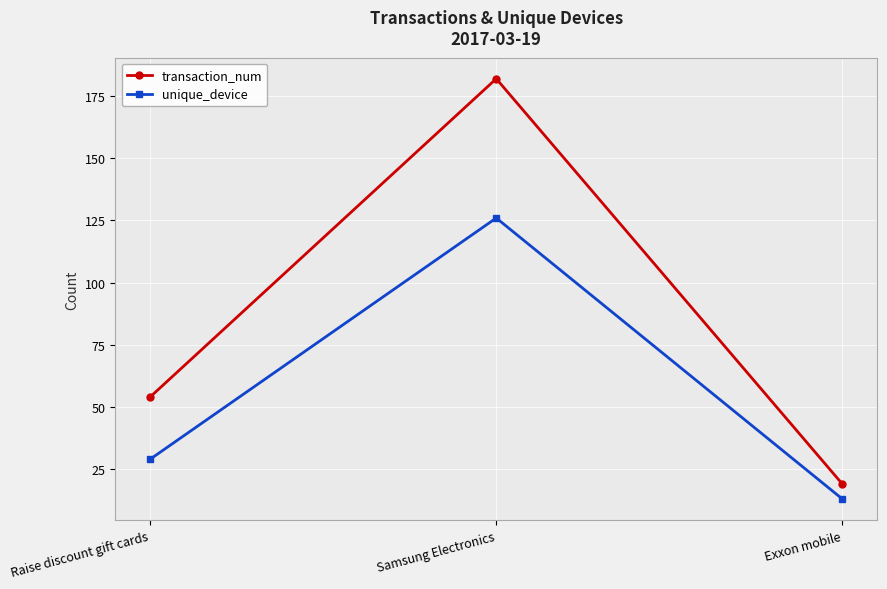

Which series changed the most between Samsung Electronics and Exxon mobile?

transaction_num